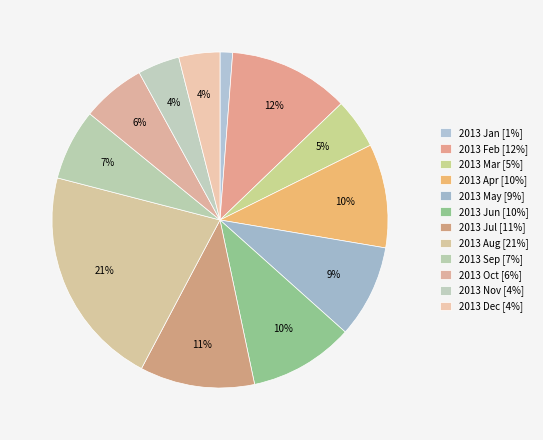

How many segments does this pie chart have?

12